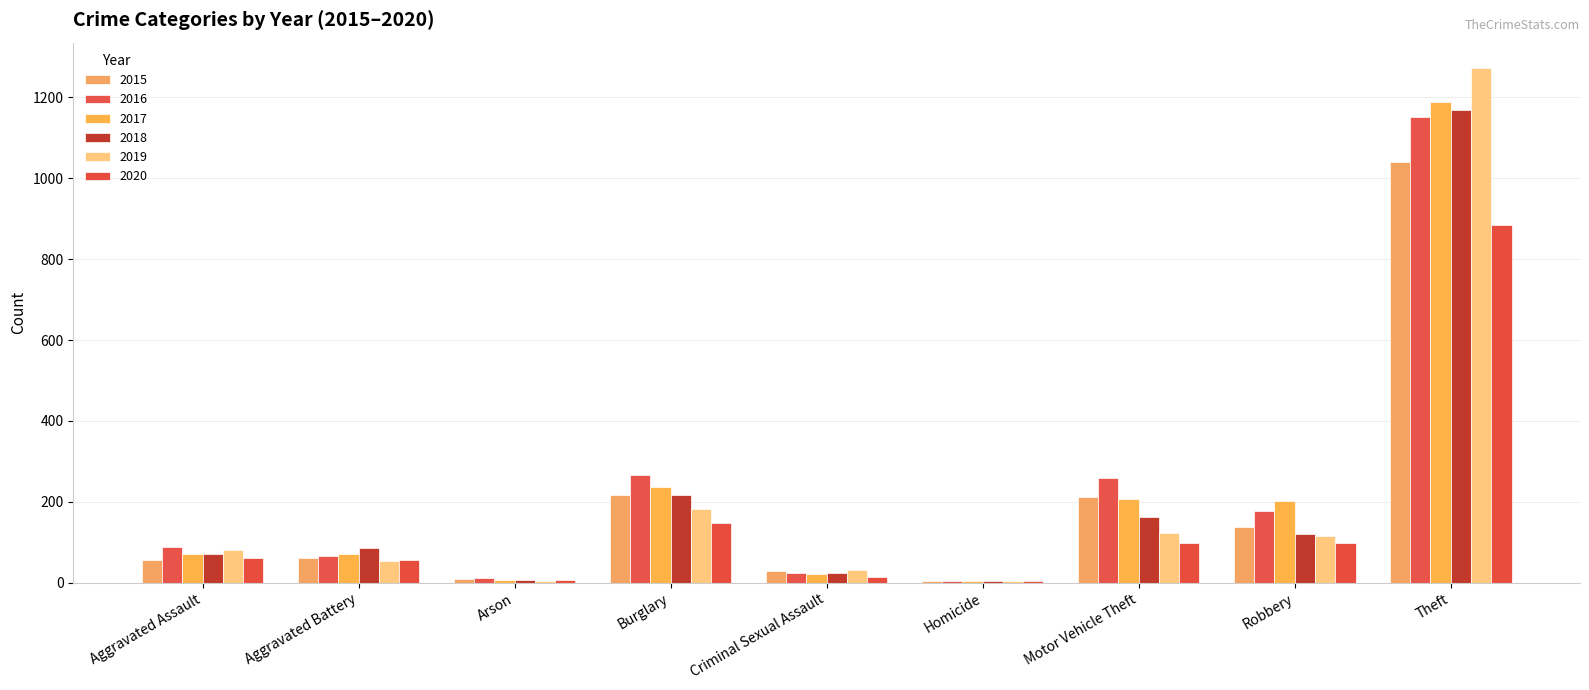

What is the difference between the maximum and minimum values in the 2017 series?

1184